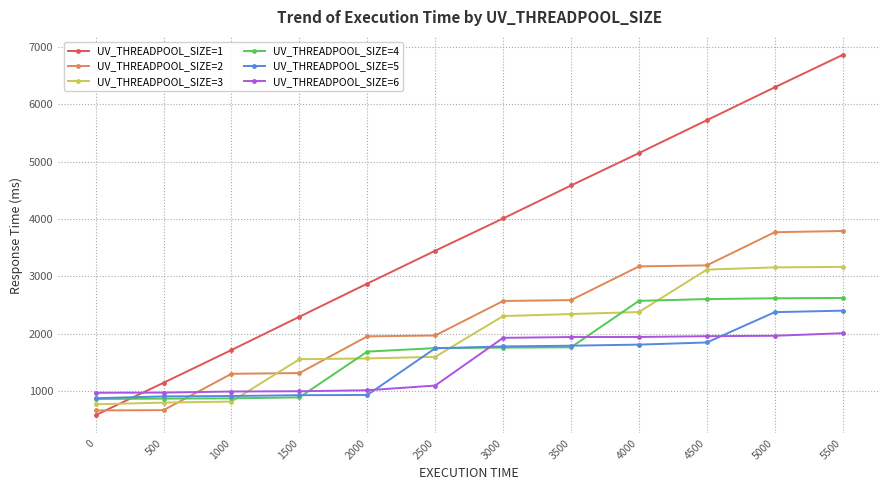

True or false: UV_THREADPOOL_SIZE=6 has a value of 538 at 2500.

False